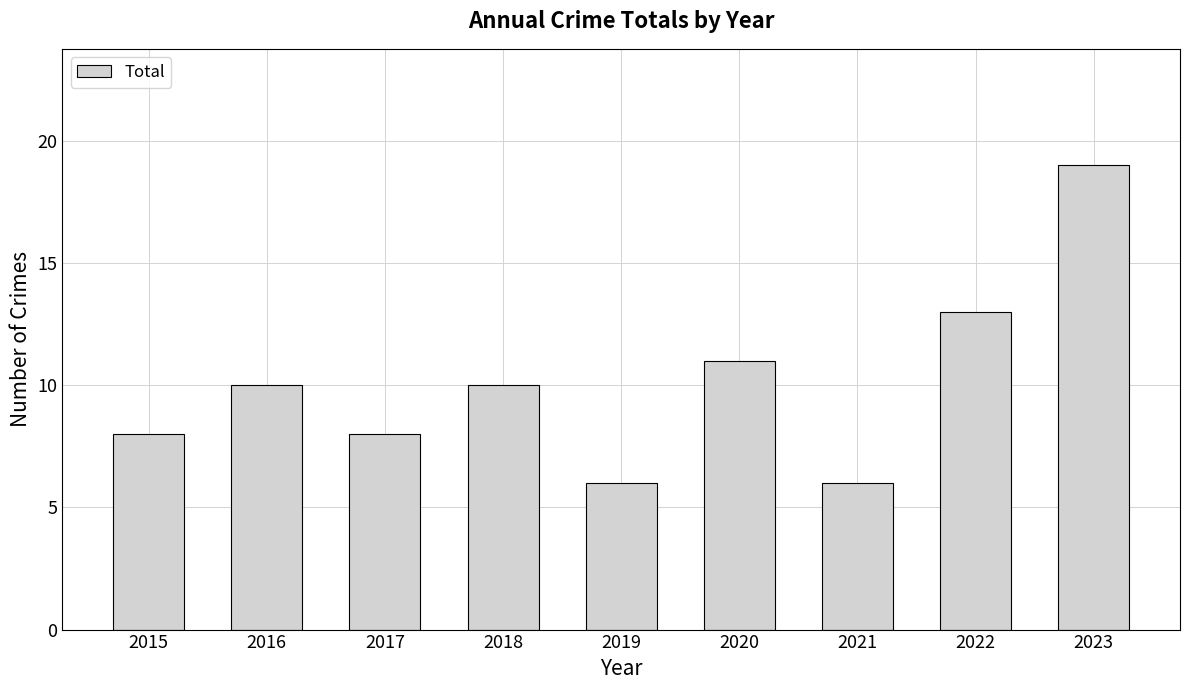

What is the difference between the maximum and minimum values?

13